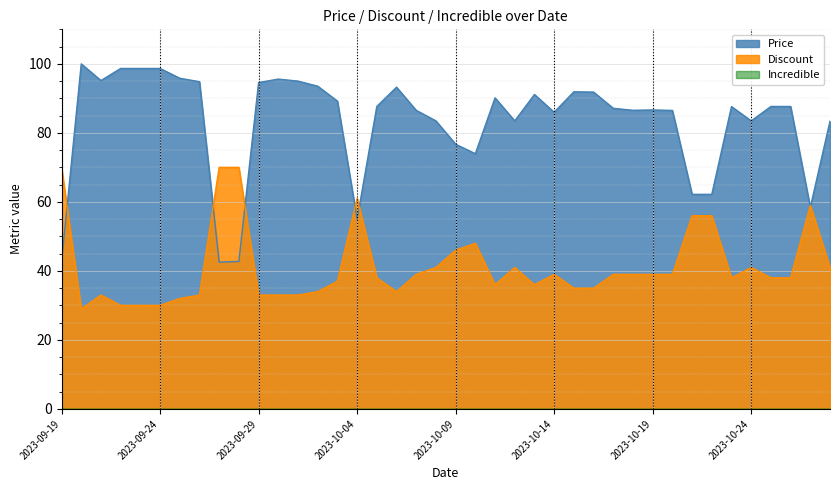

What is the value of the Discount point at the 20th from the left?

41.0